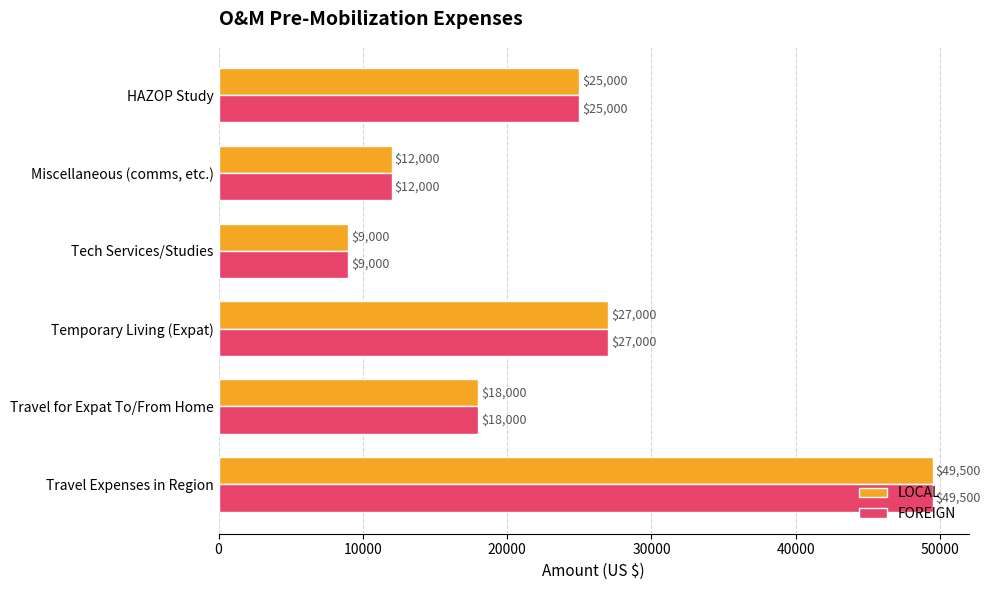

What is the sum of the LOCAL values at Miscellaneous (comms, etc.) and HAZOP Study?

37000